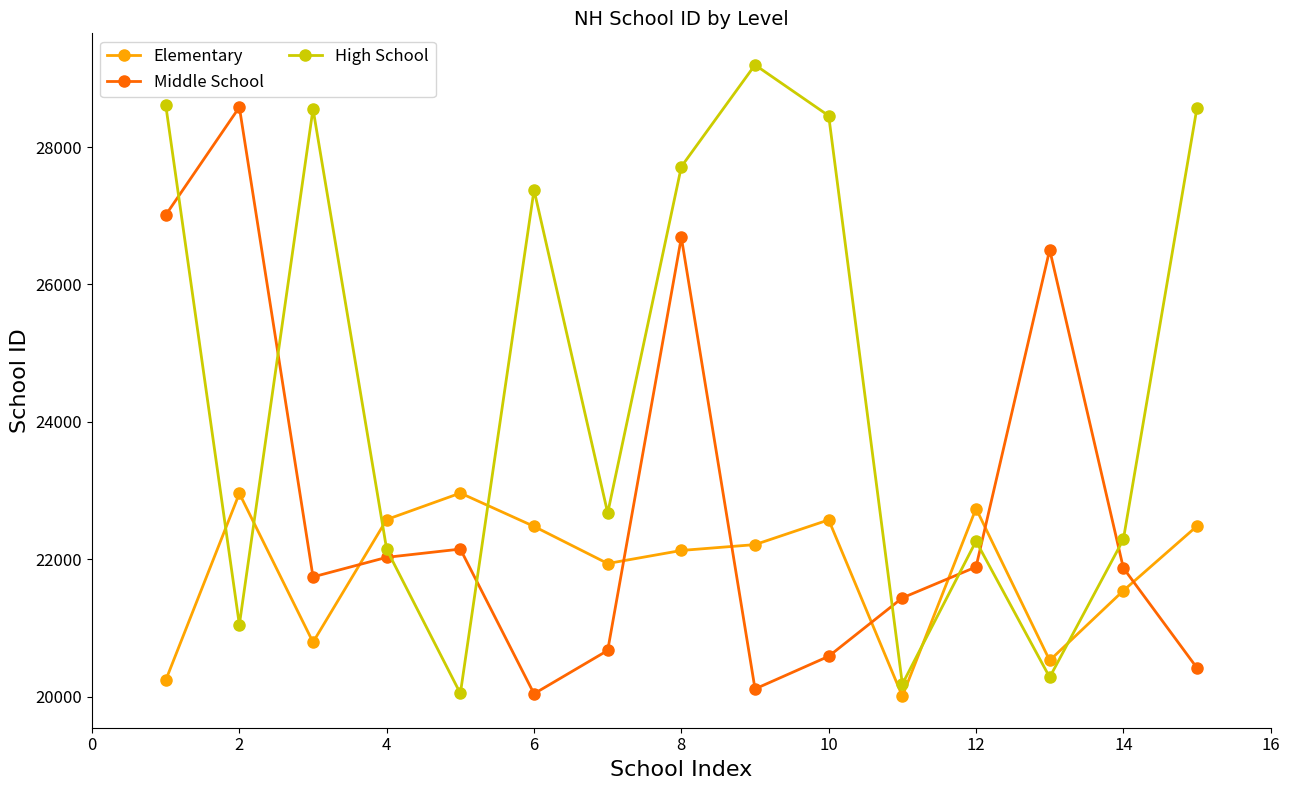

After their last crossing, which series has the higher values: High School or Elementary?

High School